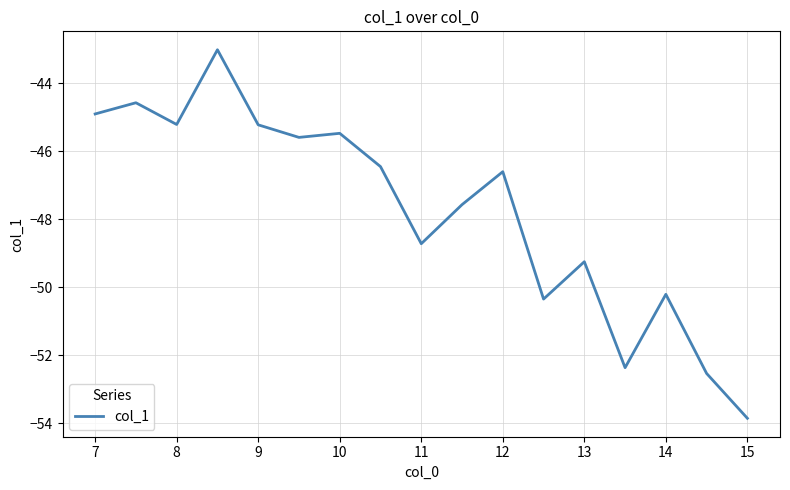

How many values exceed -46?

7